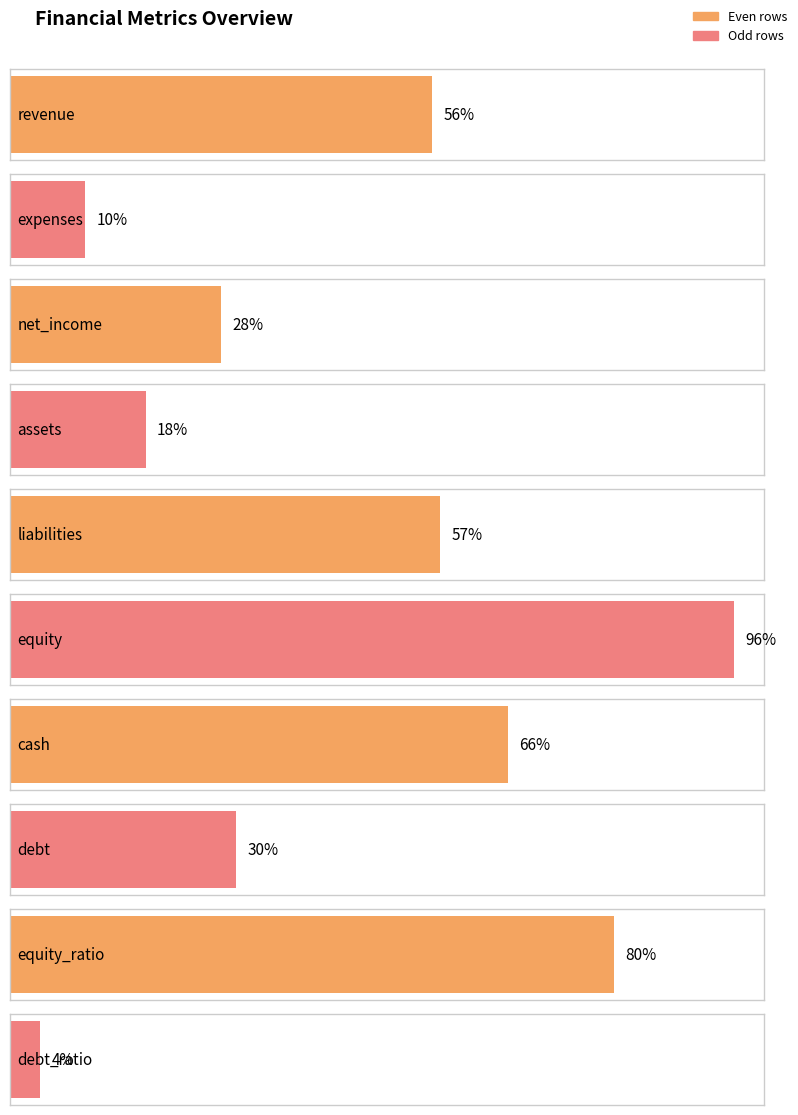

Reading left to right, what are all the values shown in this chart?

56	10	28	18	57	96	66	30	80	4